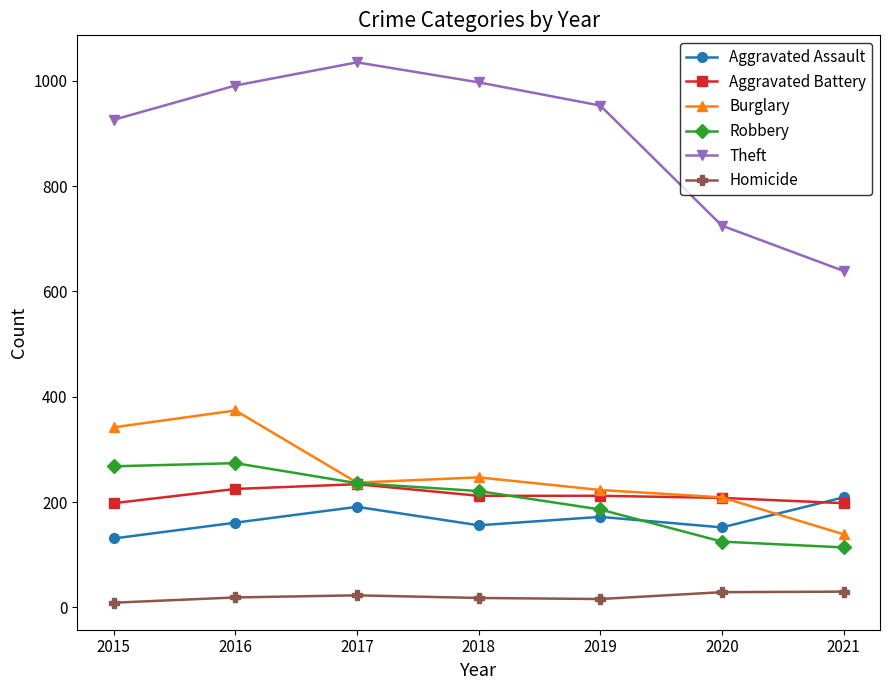

What is the sum of all Aggravated Battery values?

1487